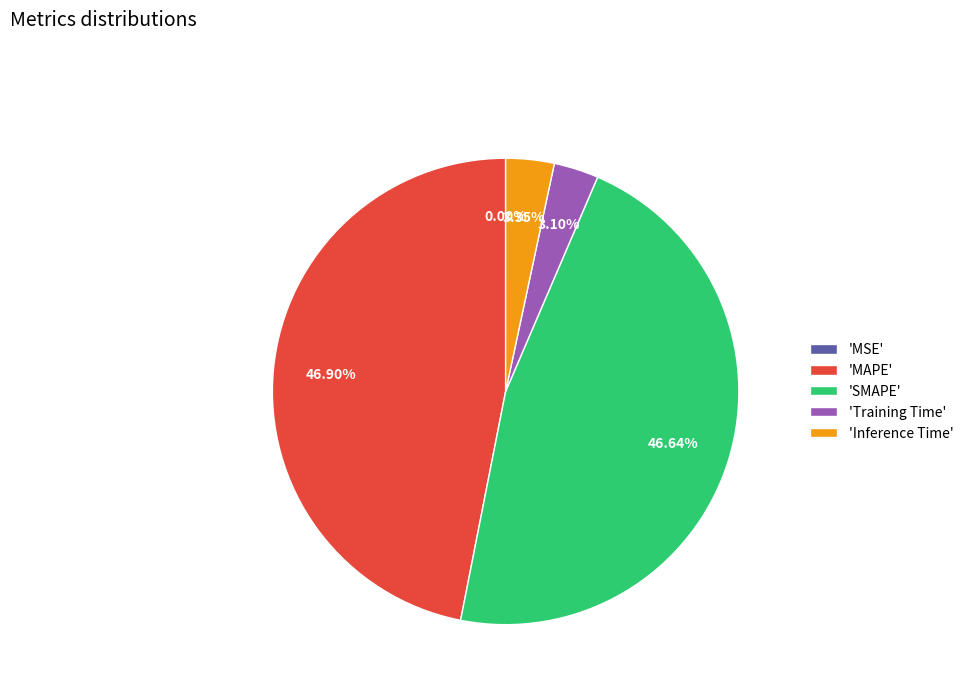

Between 'Inference Time' and 'MAPE', which is larger?

'MAPE'